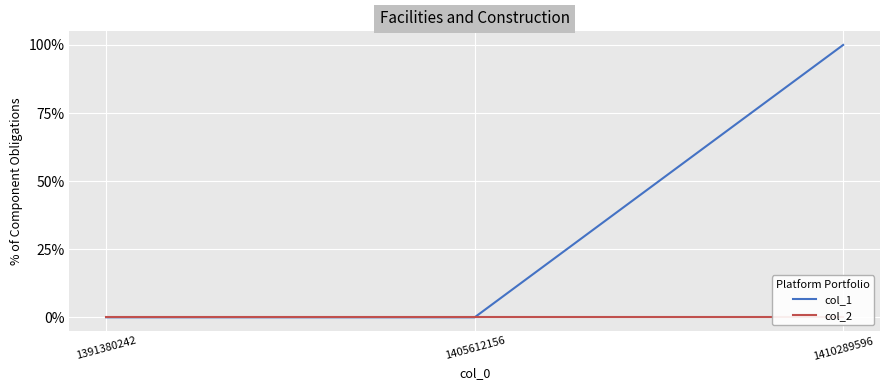

At which label is col_1 closest to 0?

1391380242